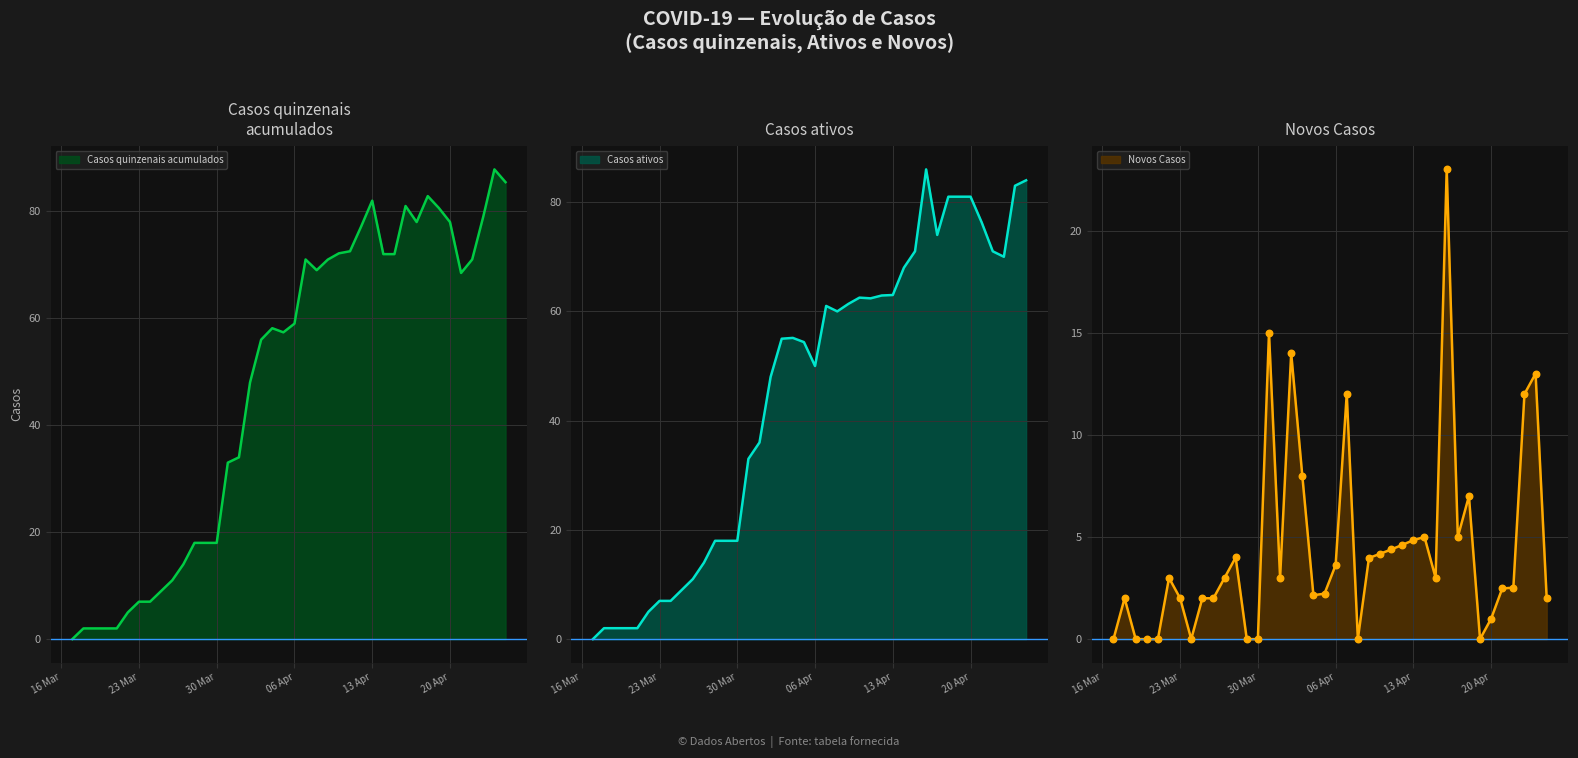

Is the value of Casos quinzenais acumulados at 2020-04-07 greater than the value of Novos Casos at 2020-04-21?

Yes